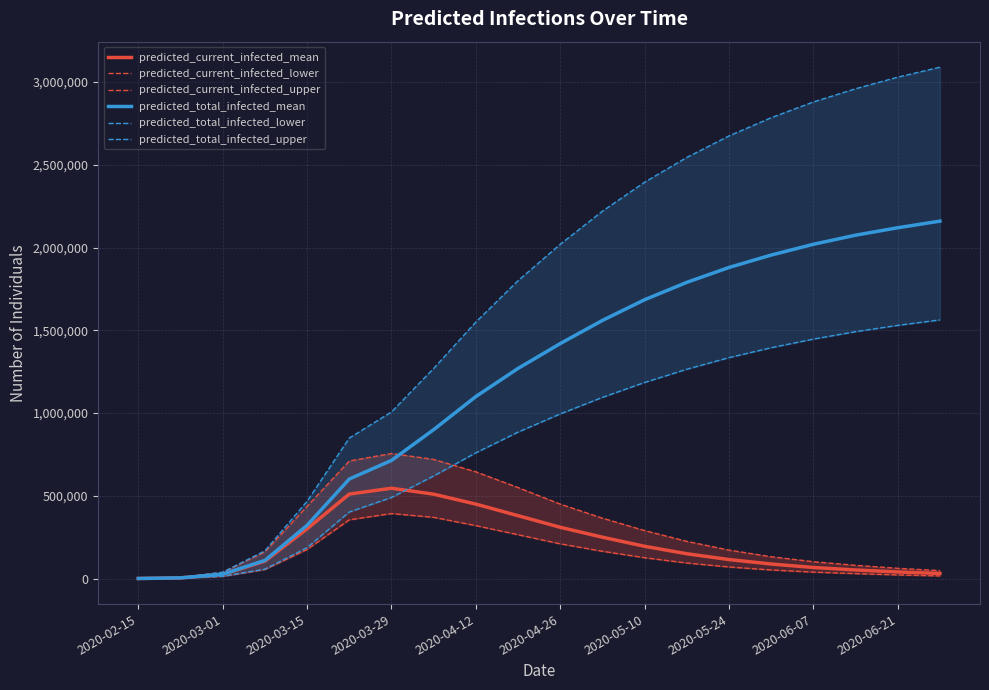

Which series has the largest total across all categories?

predicted_total_infected_upper